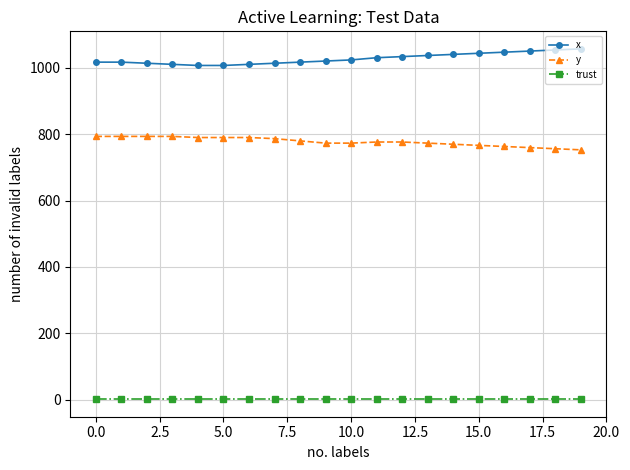

True or false: x and trust cross at least once.

False